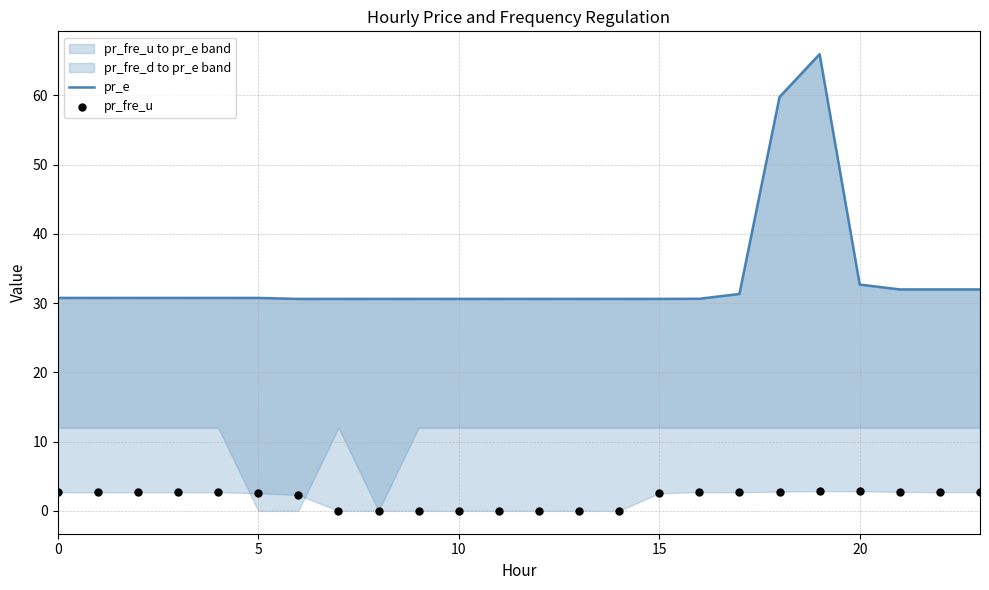

Which series contains the highest Y value?

pr_e